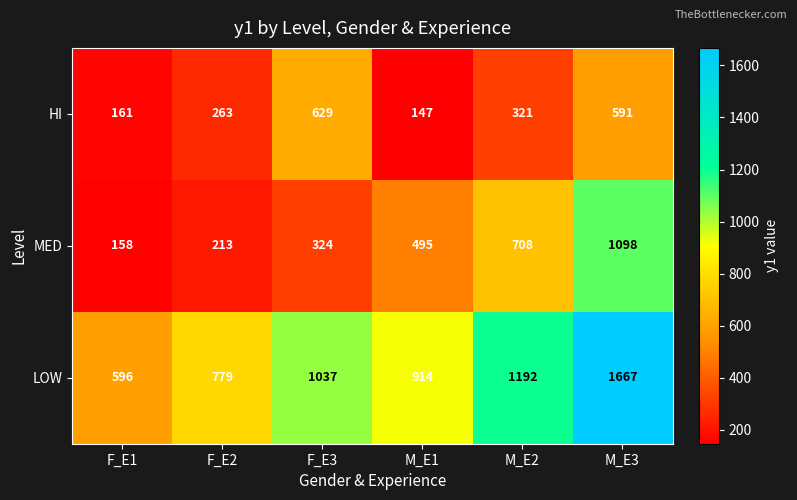

At how many categories does at least one series exceed 711?

5